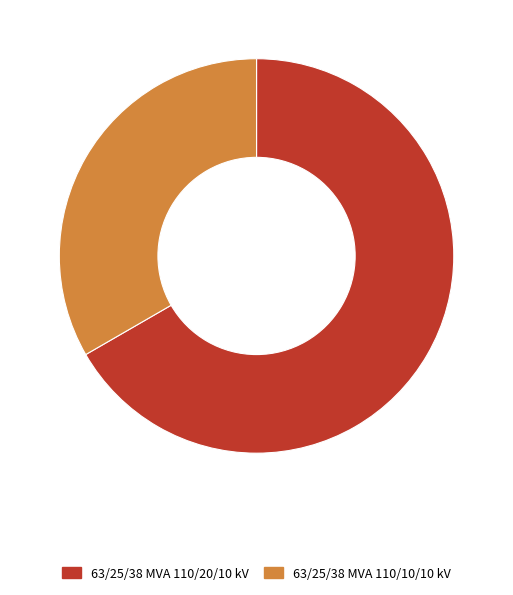

Do 63/25/38 MVA 110/20/10 kV and 63/25/38 MVA 110/10/10 kV together represent more than half of the pie?

Yes